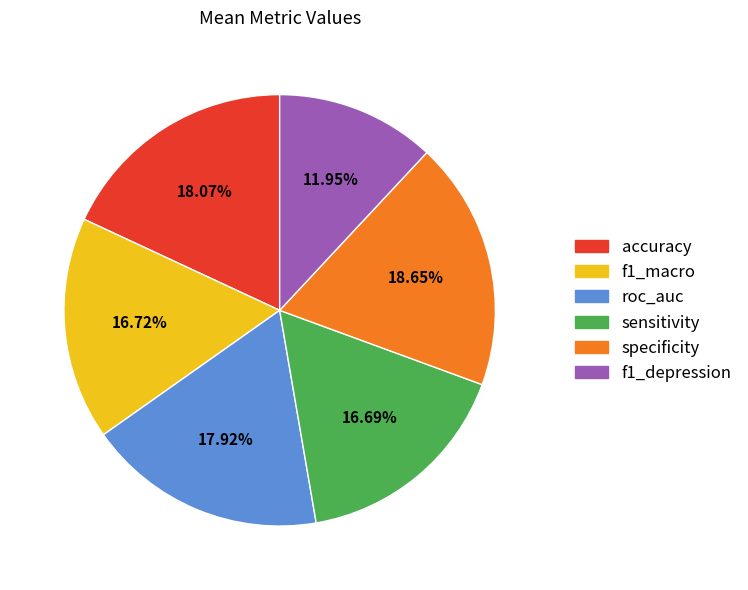

What is the total percentage of f1_depression and sensitivity?

28.6%